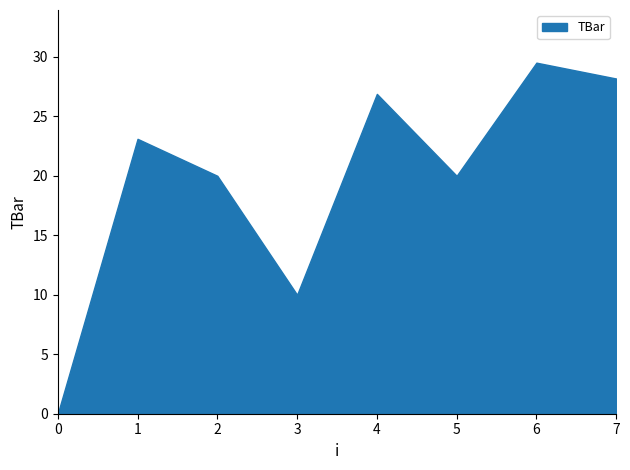

What is the greatest value displayed?

29.5